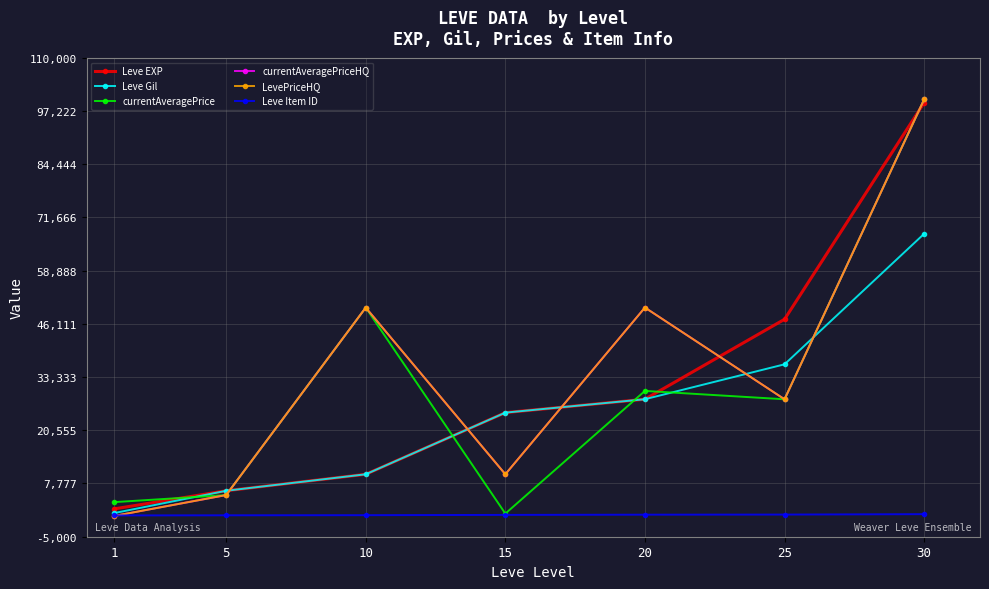

What is the difference between the second highest and minimum values in the Leve Gil series?

35700